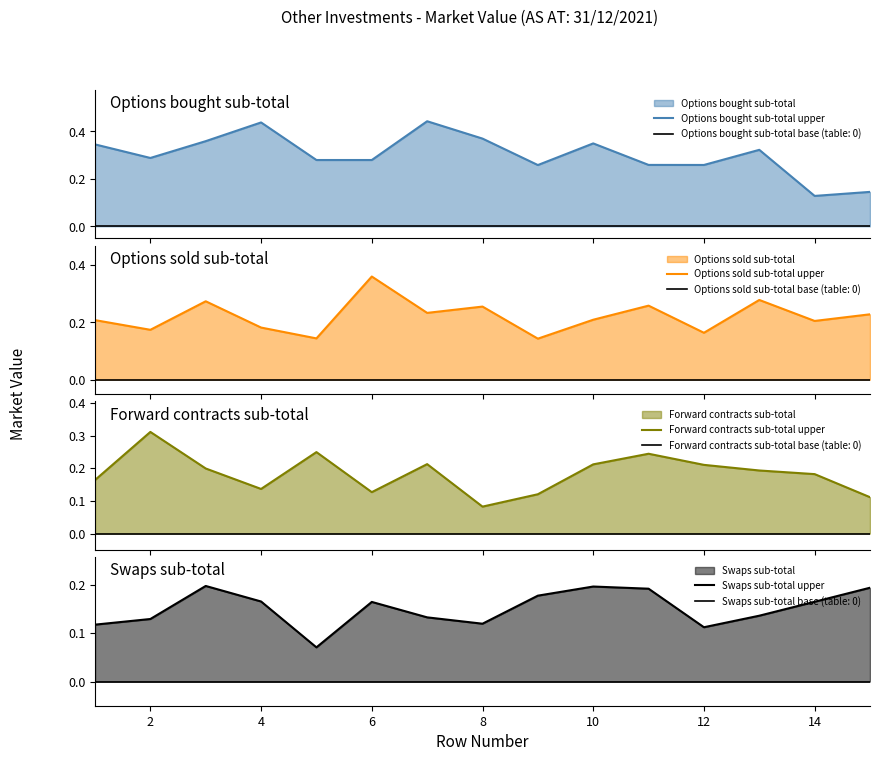

What is the sum of the Swaps sub-total upper values at 10 and 14?

0.4